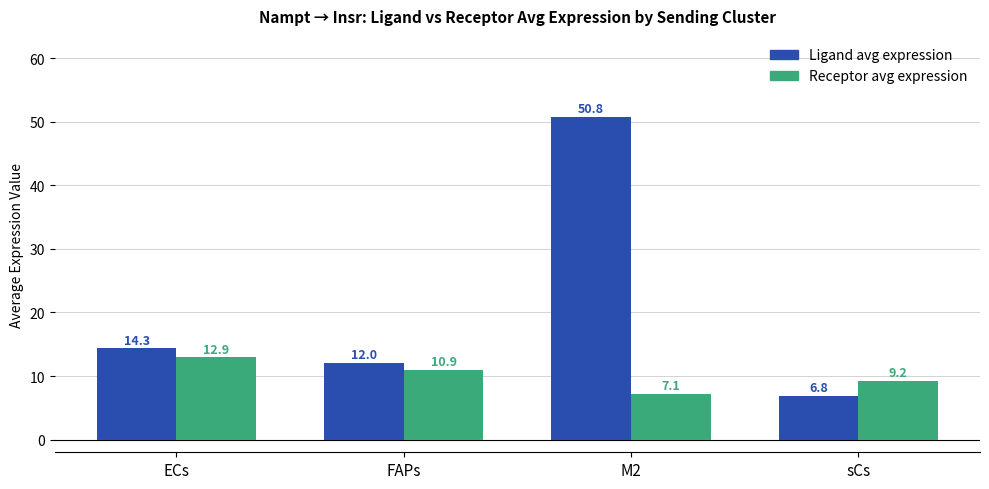

What is the difference between the highest and lowest values at M2?

43.7